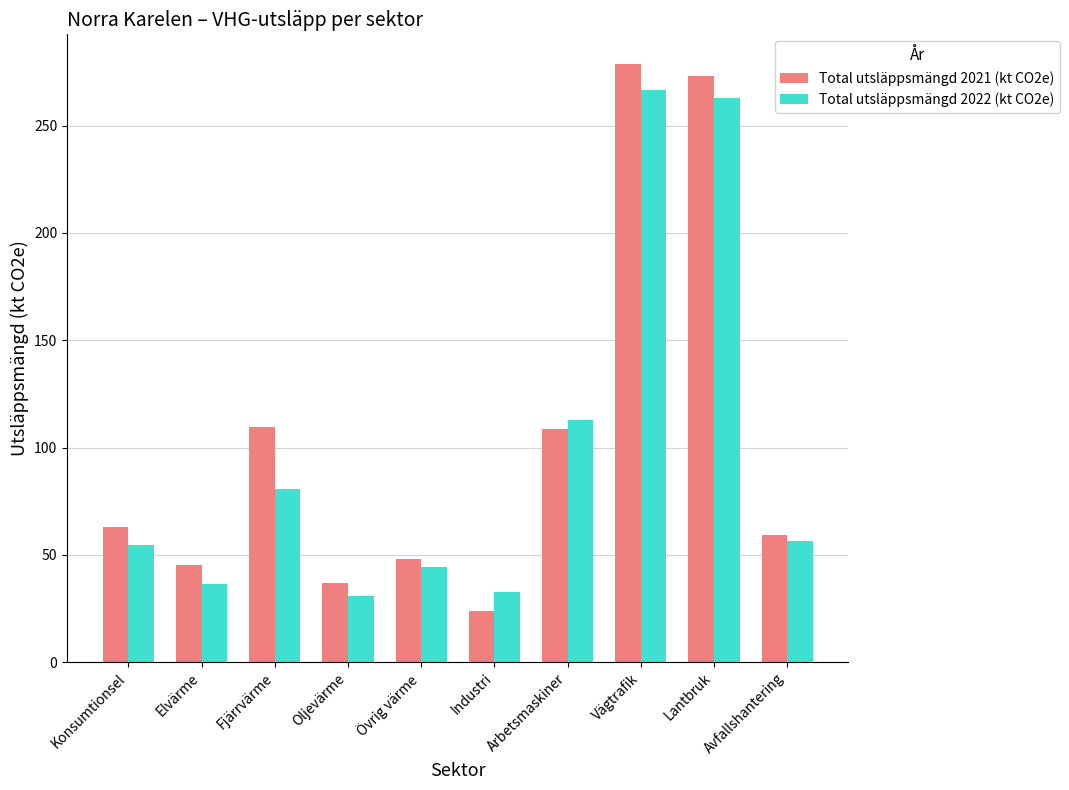

How many bars are there in each group?

2